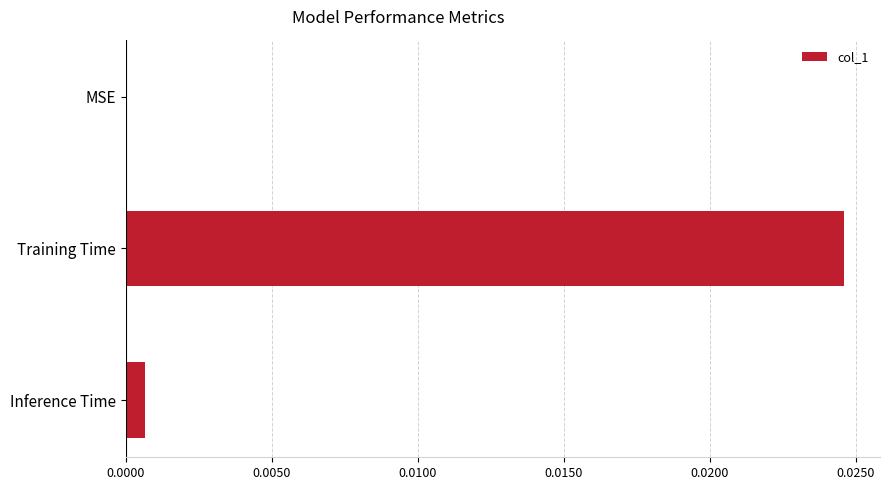

True or false: the data shows 0.0 at MSE.

True